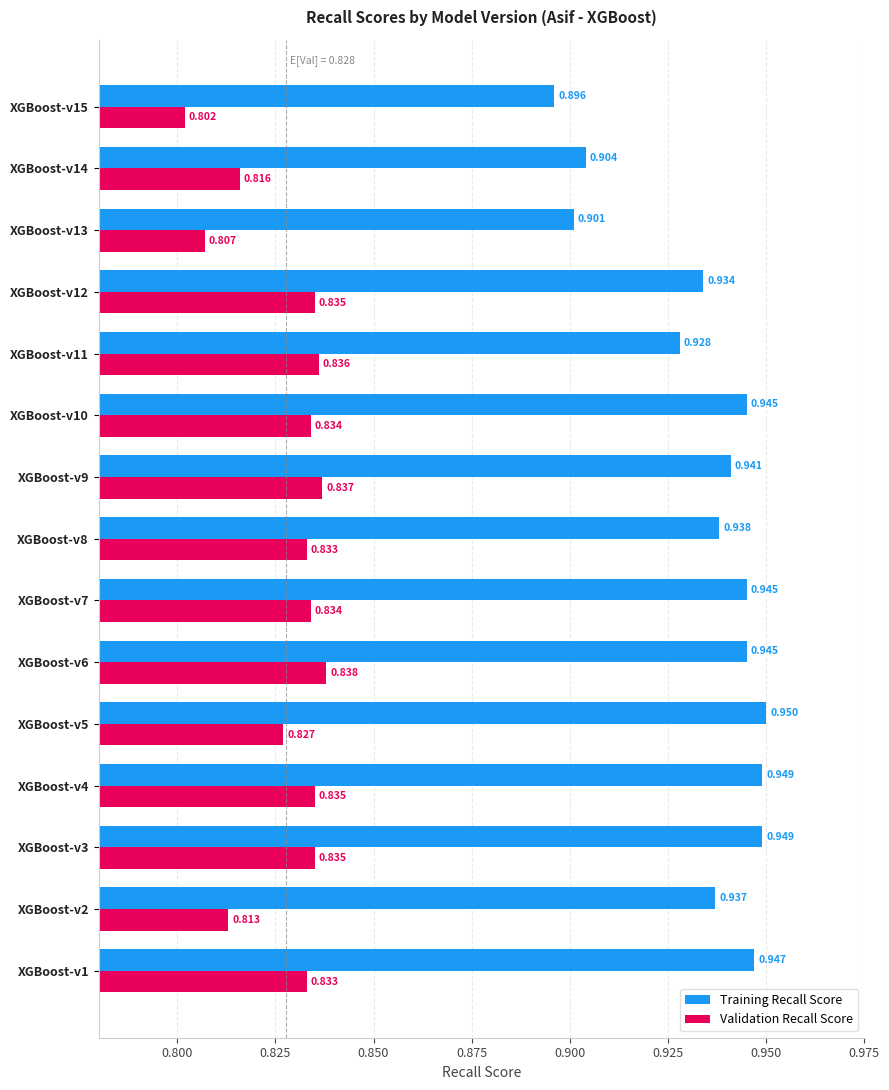

Between XGBoost-v3 and XGBoost-v7, which series saw the biggest shift?

Training Recall Score